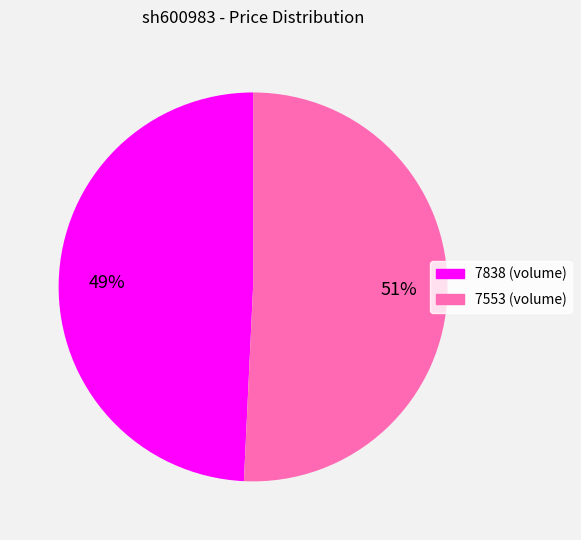

How many slices are in this pie chart?

2